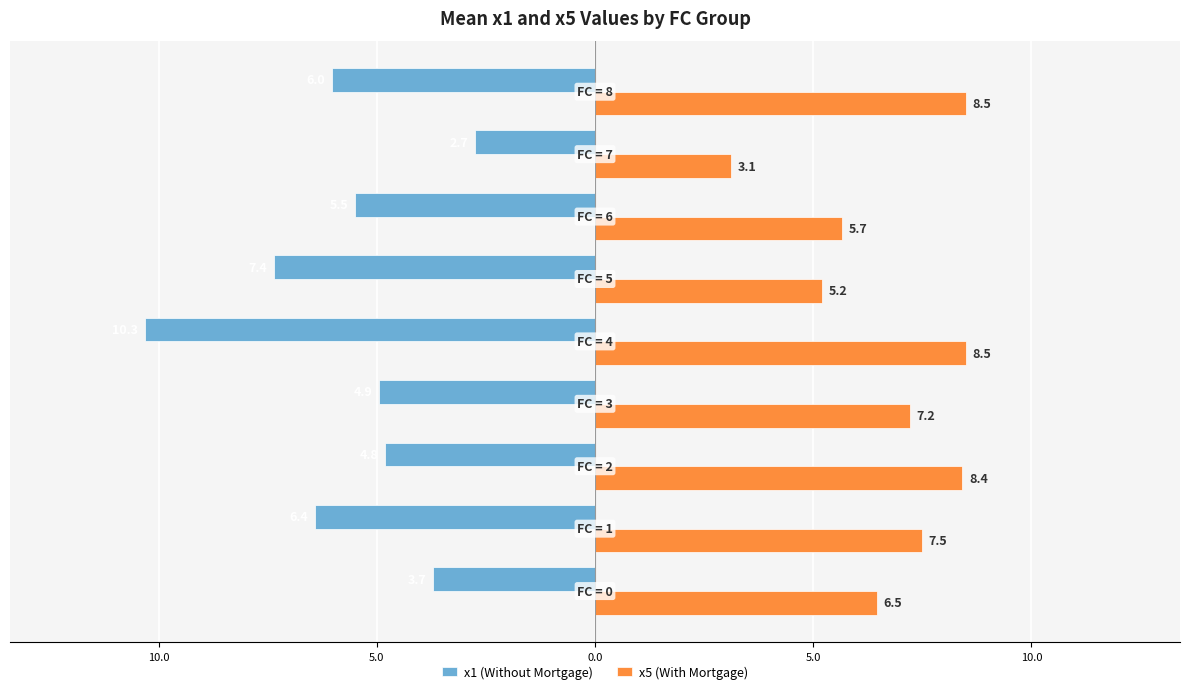

What are all the series names shown in the legend?

x1 (Without Mortgage), x5 (With Mortgage)